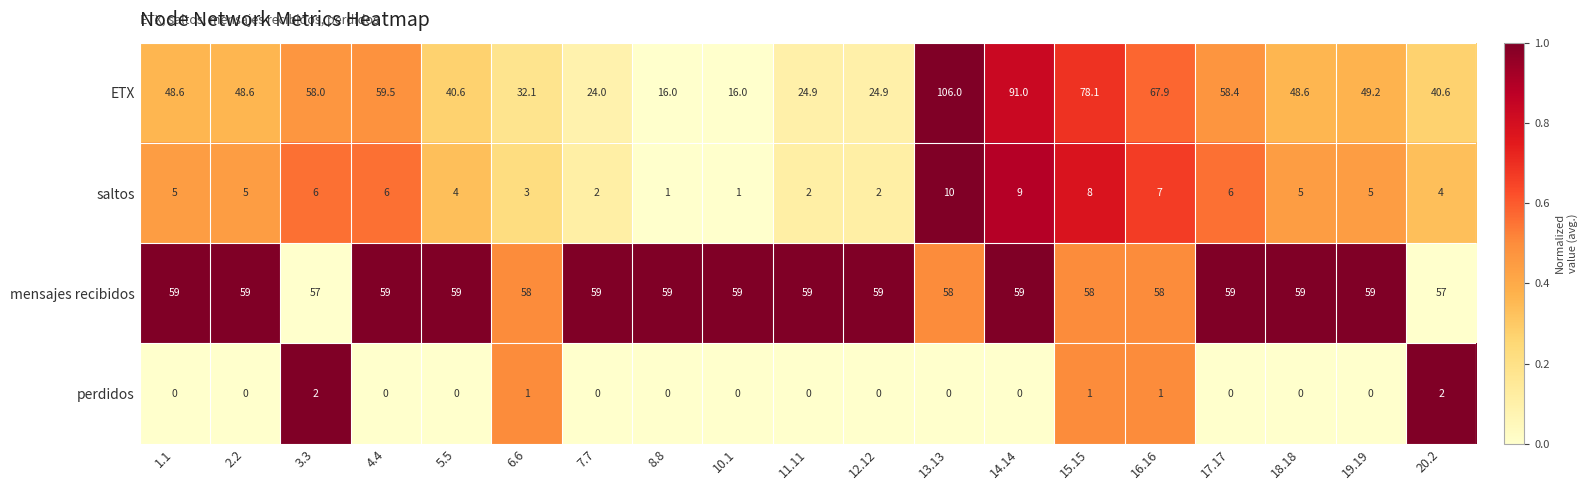

At which label does ETX first exceed 48?

1.1